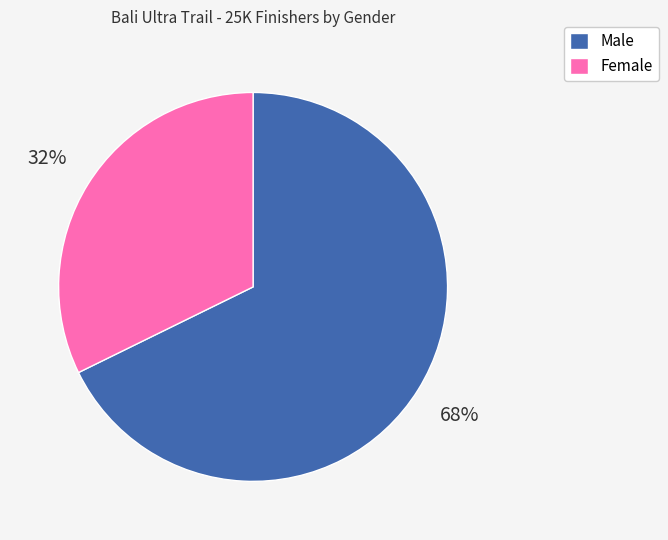

Which has a higher value, Female or Male?

Male